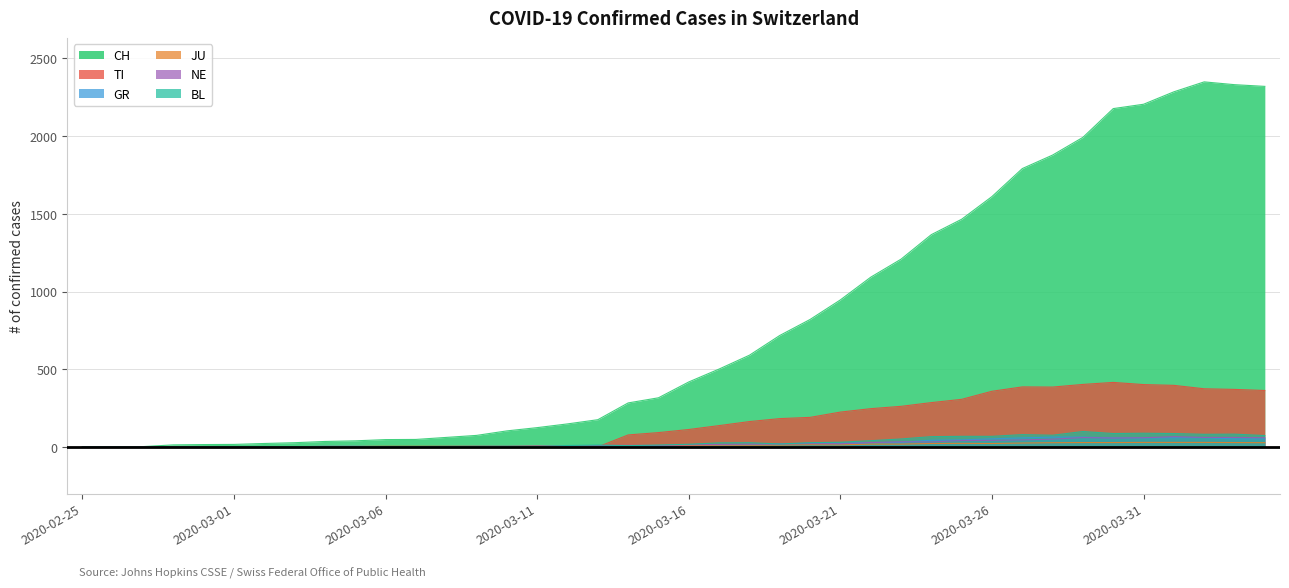

Reading right to left, transcribe all the data shown in this chart.

CH: 2320	2331	2349	2285	2205	2177	1992	1878	1791	1611	1465	1366	1208	1092	946	820	717	590	501	418	316	283	175	148	124	103	74	61	48	47	39	35	27	22	16	15	13	2	1	0
TI: 363	370	374	396	401	415	402	385	386	358	306	285	261	246	224	190	182	163	137	112	92	77	0	0	0	0	0	0	0	0	0	0	0	0	0	0	0	0	0	0
GR: 52	51	60	59	58	58	63	63	58	52	45	43	29	27	24	24	18	13	9	9	0	6	0	0	0	0	0	0	0	0	0	0	0	0	0	0	0	0	0	0
JU: 27	28	29	29	29	28	28	27	25	22	23	22	18	18	13	14	12	11	11	9	9	8	8	6	6	5	5	5	5	5	2	1	1	1	1	1	1	1	0	0
NE: 59	61	61	66	59	57	60	50	45	42	41	32	33	28	20	21	19	18	16	13	9	10	9	6	6	4	4	3	2	2	4	4	1	1	0	0	0	0	0	0
BL: 73	82	81	86	88	86	99	75	79	68	68	66	51	40	30	27	19	27	26	17	12	8	12	9	3	5	4	4	4	4	1	1	1	1	1	1	0	0	0	0